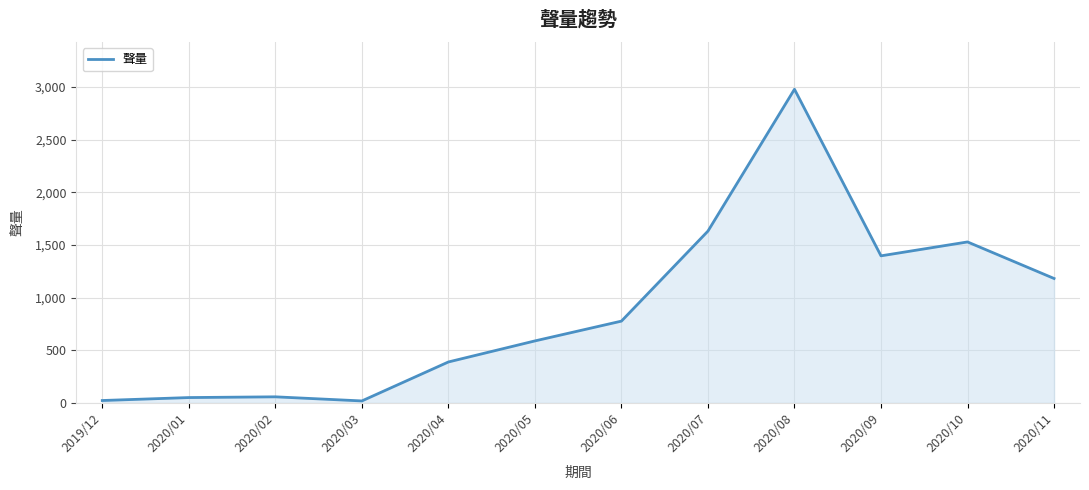

Does the chart display data point markers on the line(s)?

No